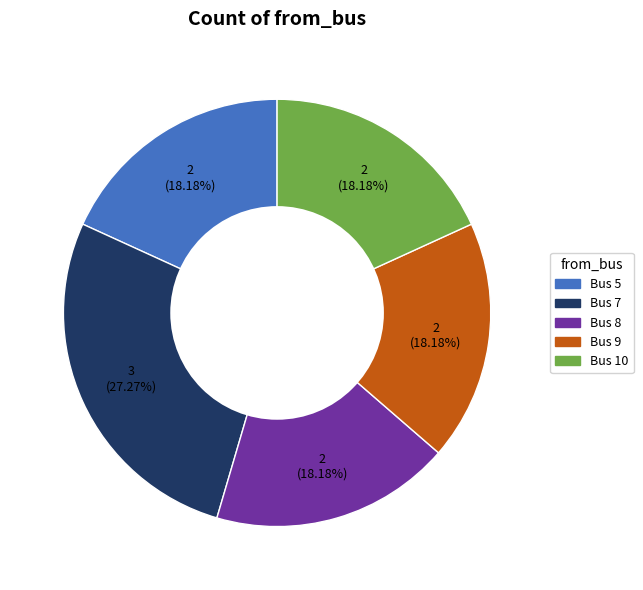

Is it true that Bus 8 is 12% of the pie?

False